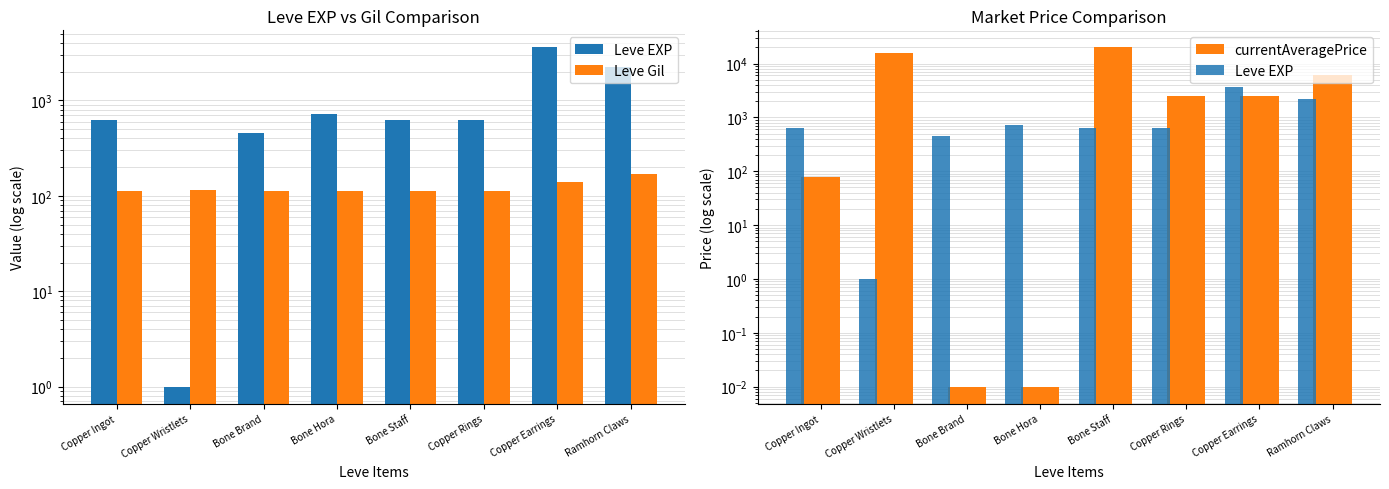

Which series has the largest range (max minus min)?

currentAveragePrice